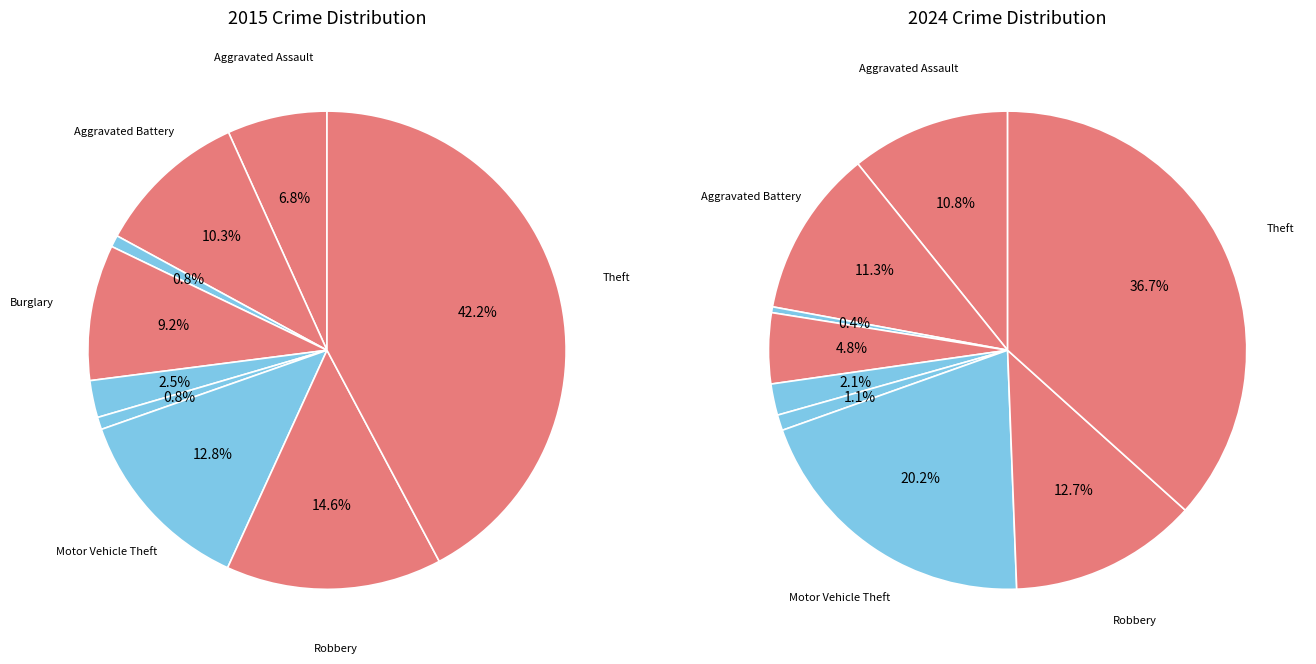

Rank the categories by value from lowest to highest.

Arson, Homicide, Criminal Sexual Assault, Burglary, Aggravated Assault, Aggravated Battery, Robbery, Motor Vehicle Theft, Theft